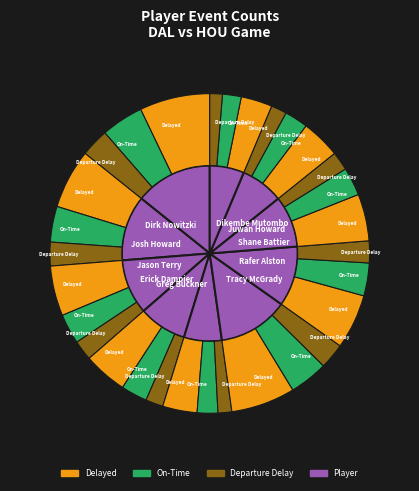

How many slices are in this pie chart?

10